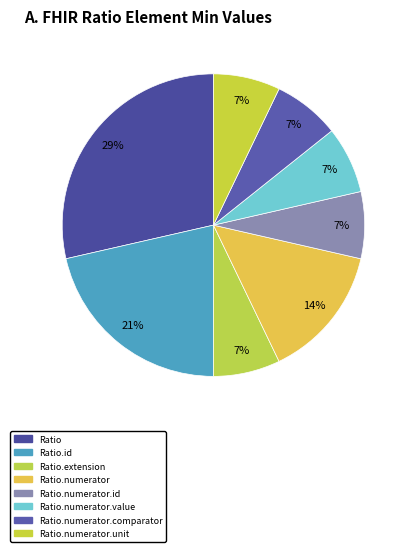

Count the number of slices in the pie.

8